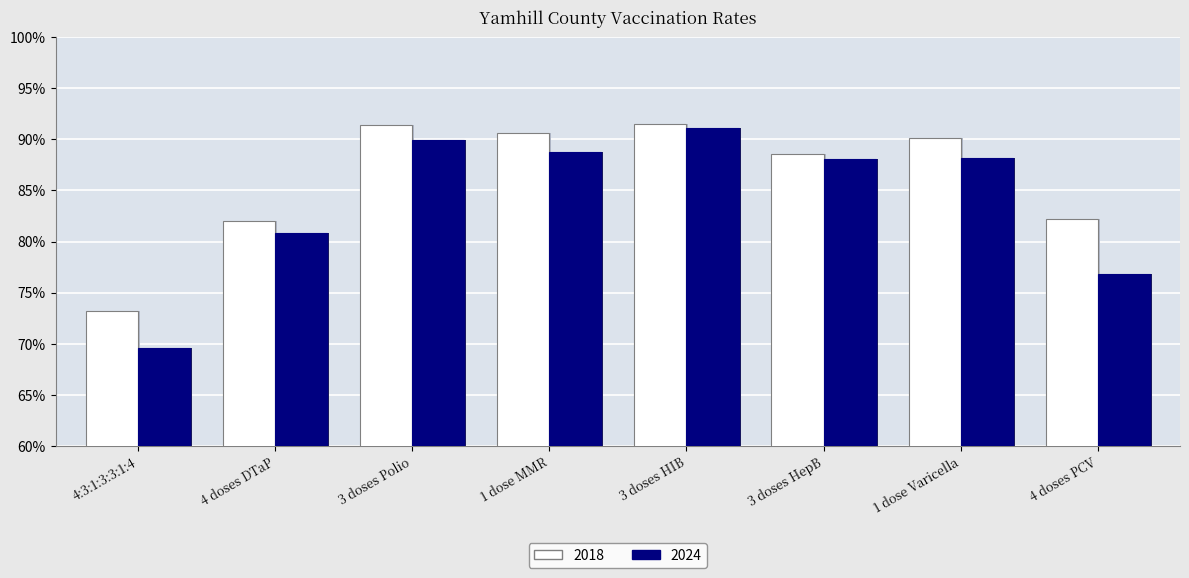

What are all the series names shown in the legend?

2018, 2024